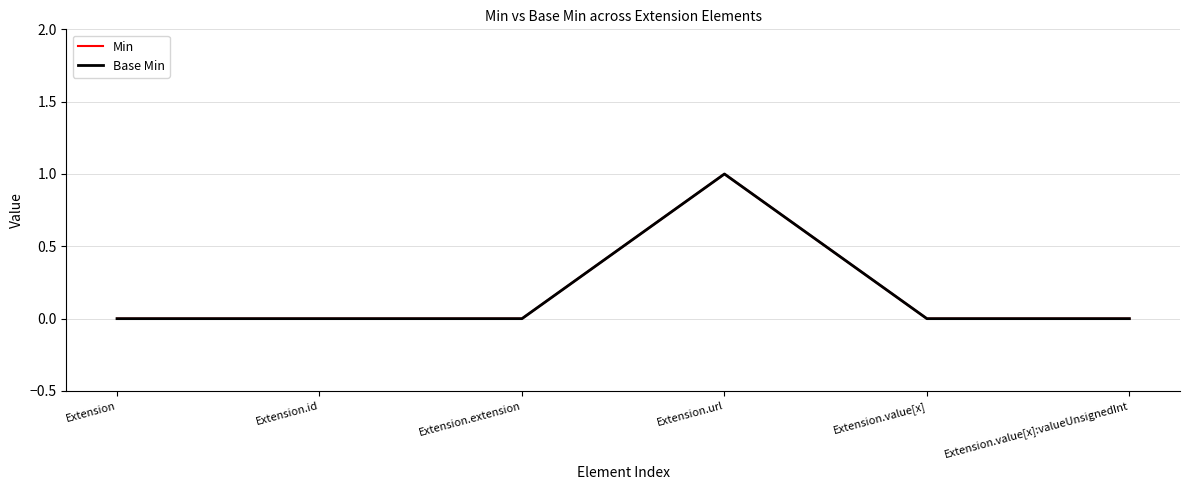

Does the chart have visible grid lines?

Yes